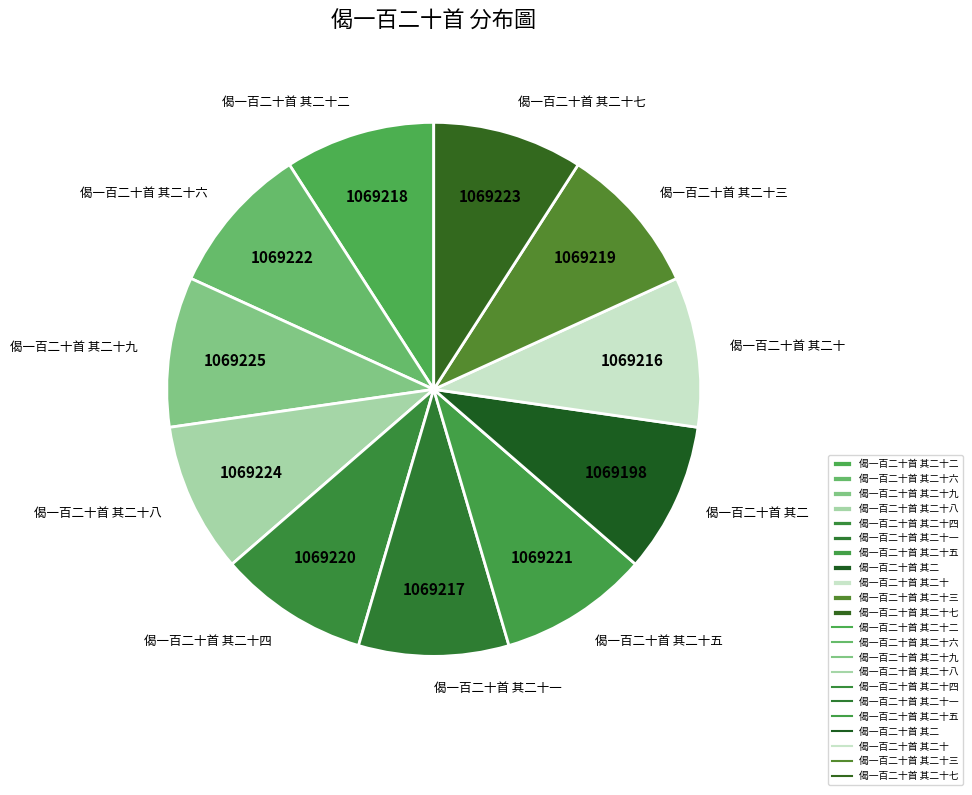

Approximately how many times larger is the value at 偈一百二十首 其二十二 compared to 偈一百二十首 其二十五?

1.0